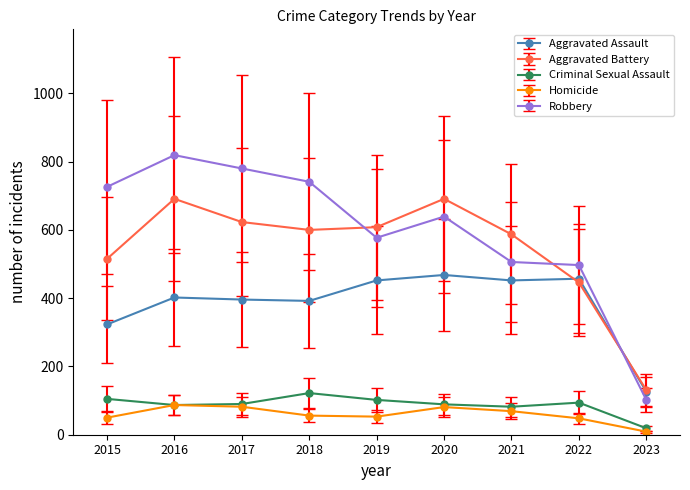

Does the chart display data point markers on the line(s)?

Yes